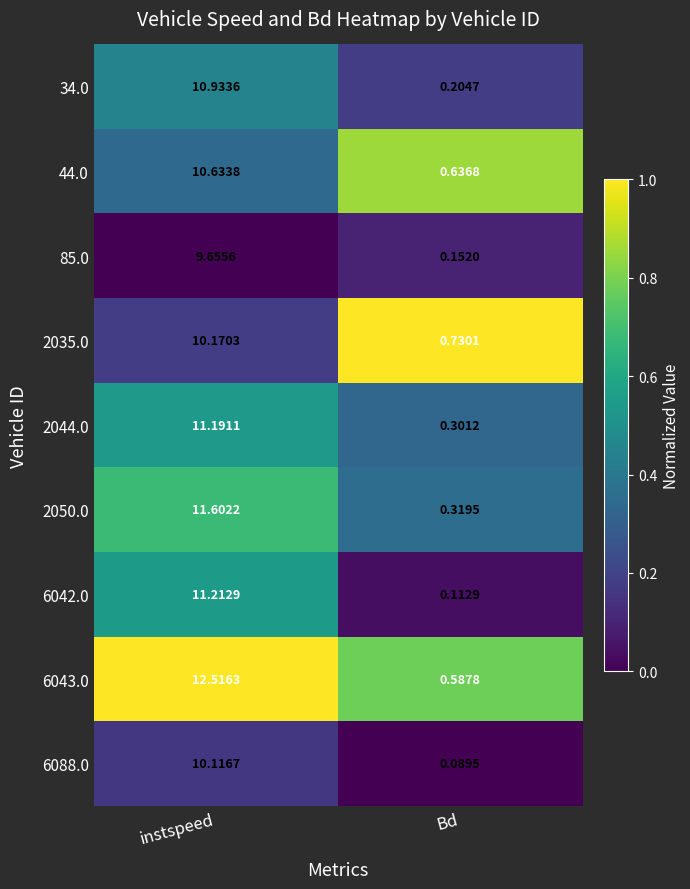

List the labels in order of 6088.0 value, smallest first.

Bd, instspeed